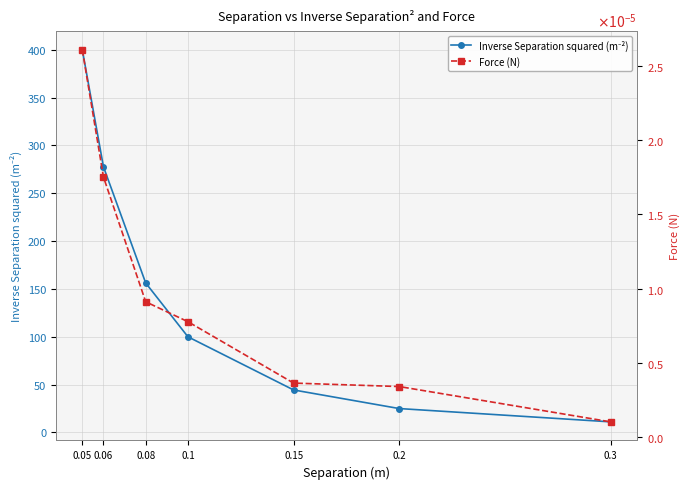

How many lines are shown in the chart?

2